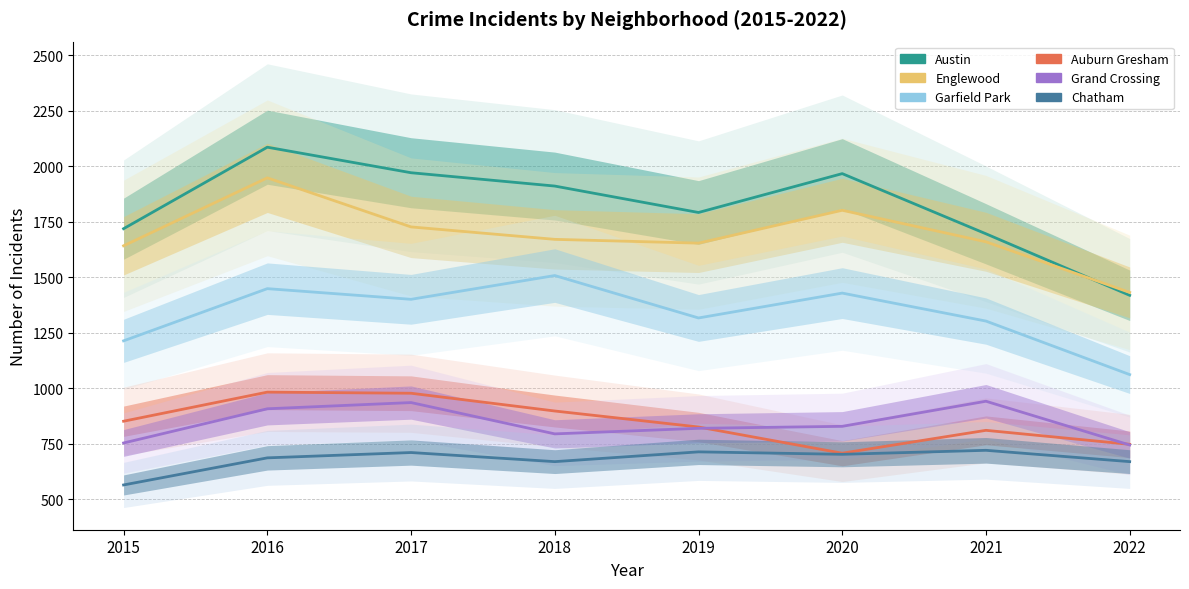

What are all the series names shown in the legend?

Austin, Englewood, Garfield Park, Auburn Gresham, Grand Crossing, Chatham